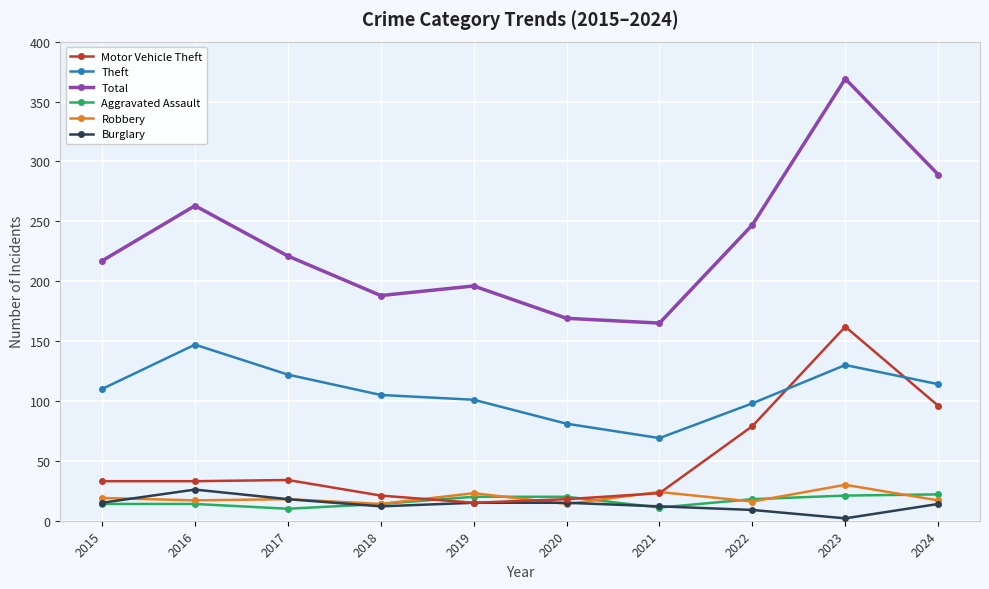

Read the Aggravated Assault value at 2020, to the nearest 5.

20